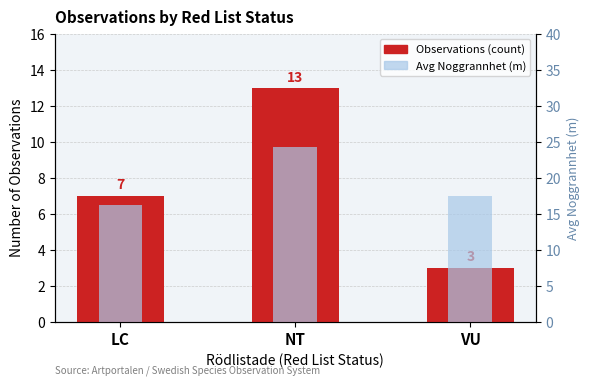

What position from the left is NT?

2